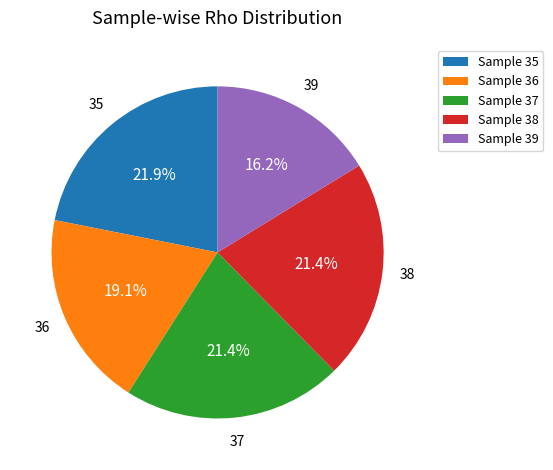

How many segments does this pie chart have?

5